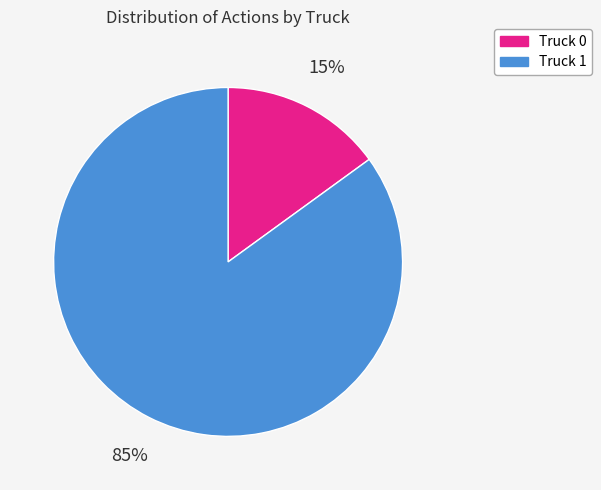

Is the sum of Truck 0 and Truck 1 greater than half?

Yes